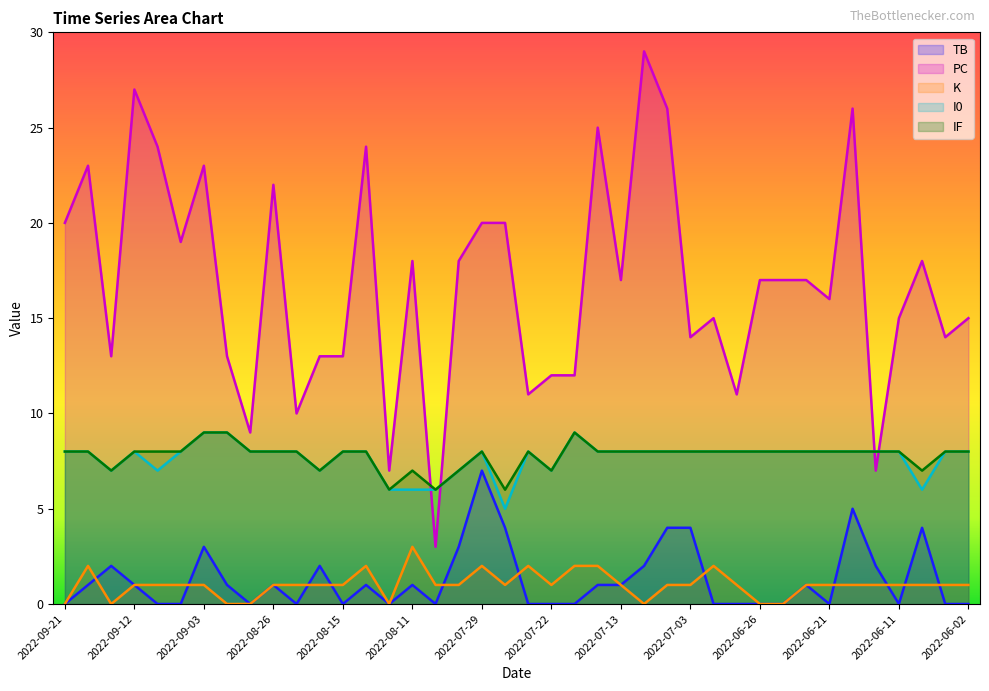

Which label corresponds to the largest value in the chart?

2022-07-09